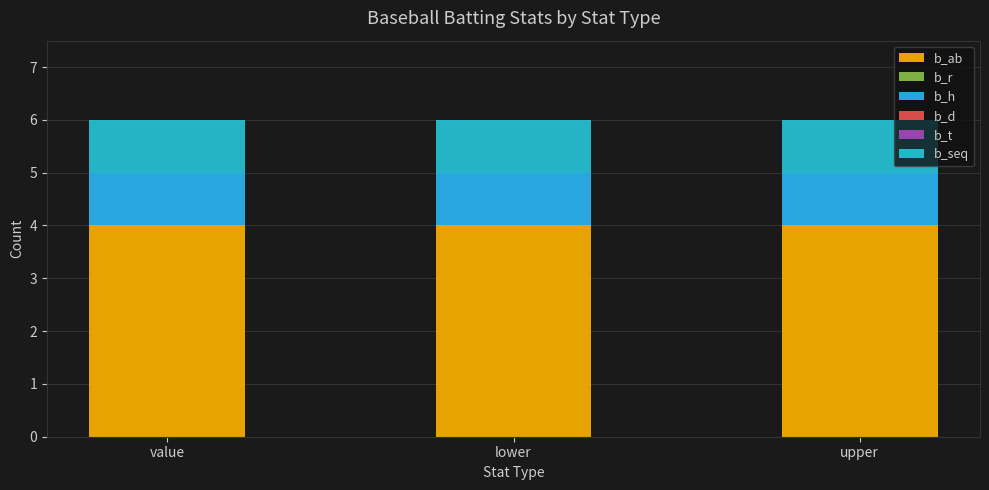

The value of b_seq at upper is 1. True or false?

True